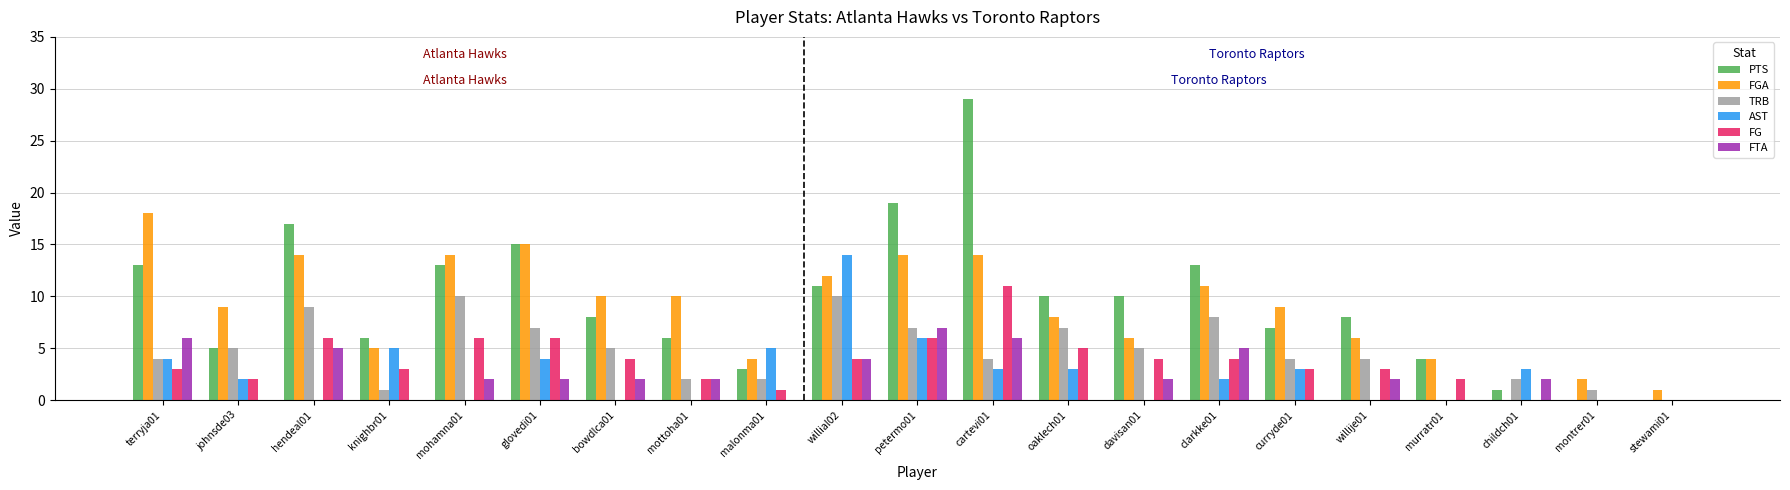

The value of FG at bowdlca01 is 4. True or false?

True